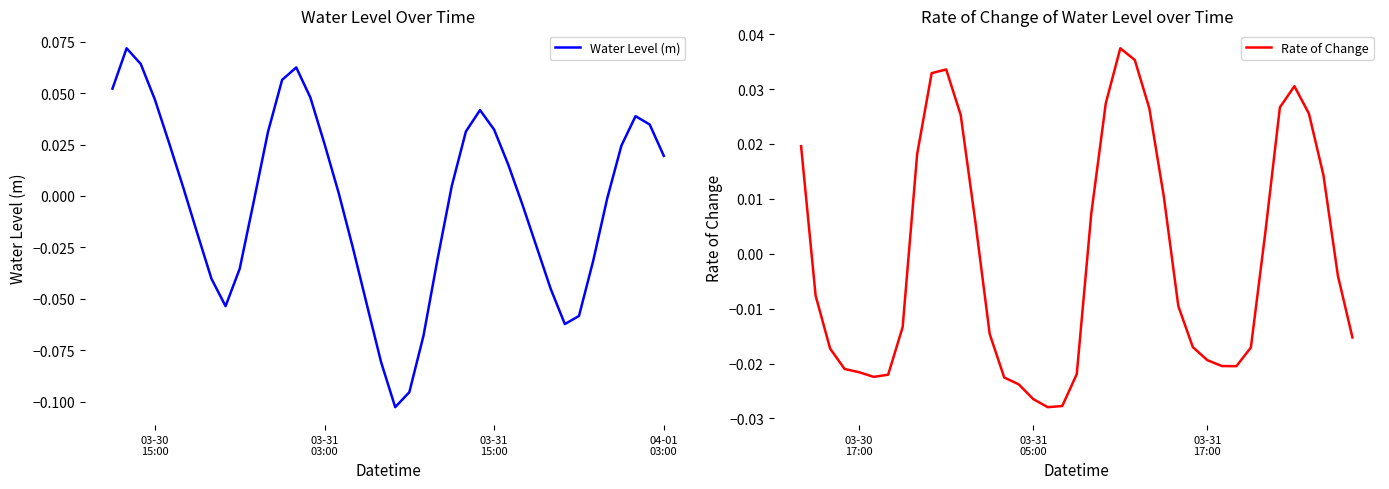

How many interior local peaks (higher than both neighbors) does the data have?

4